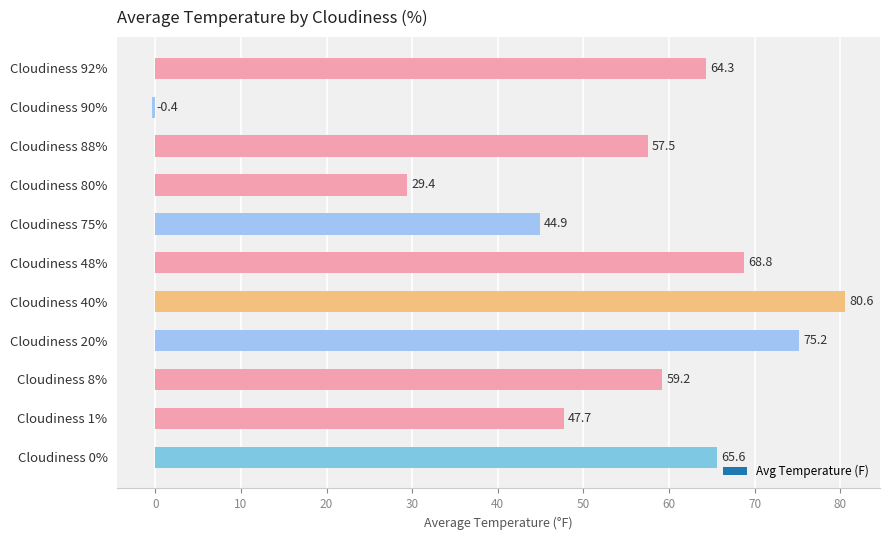

What is the sum of all values?

592.9